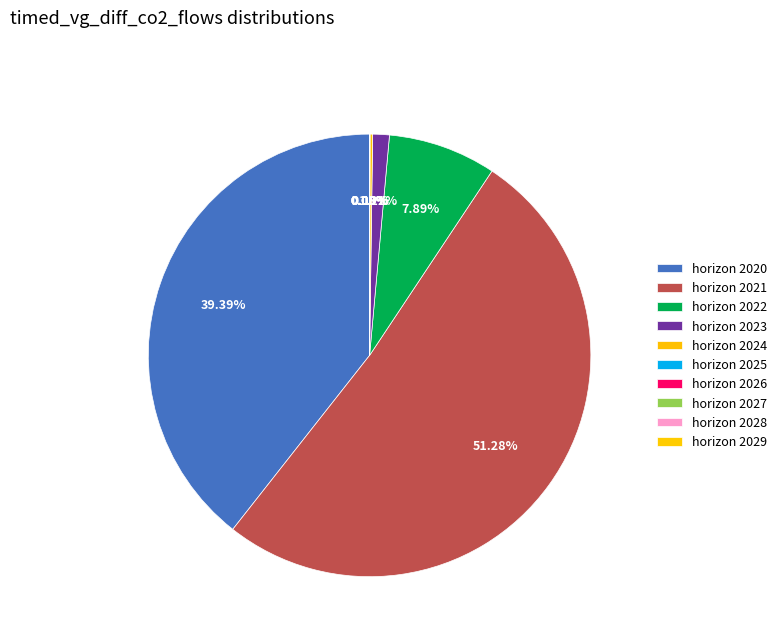

To the nearest percent, what is the combined percentage of 2027 and 2020?

39%